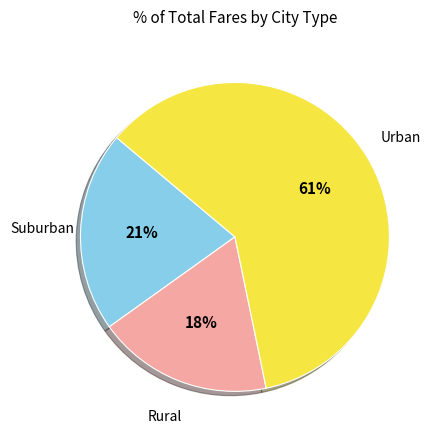

To the nearest percent, what is the average slice percentage?

33%